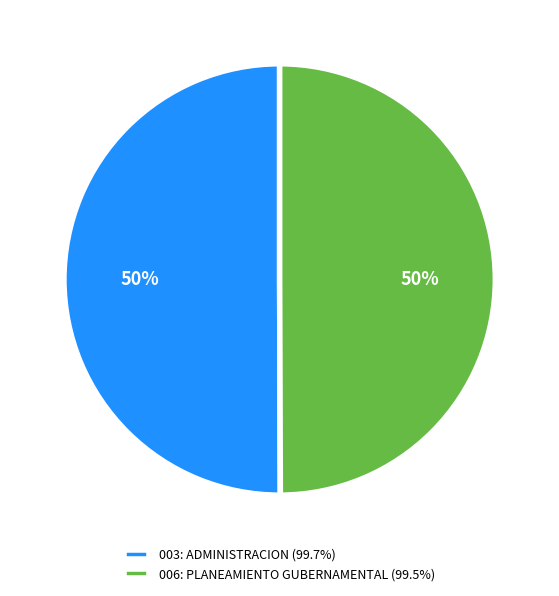

Do 006: PLANEAMIENTO GUBERNAMENTAL (99.5%) and 003: ADMINISTRACION (99.7%) together represent more than half of the pie?

Yes